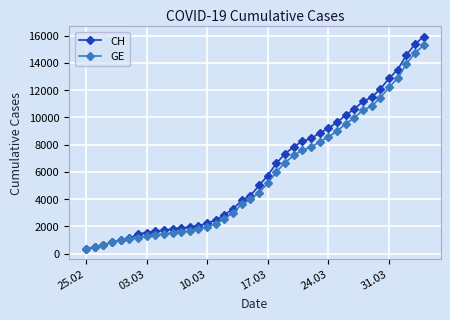

Which series has the largest range (max minus min)?

CH